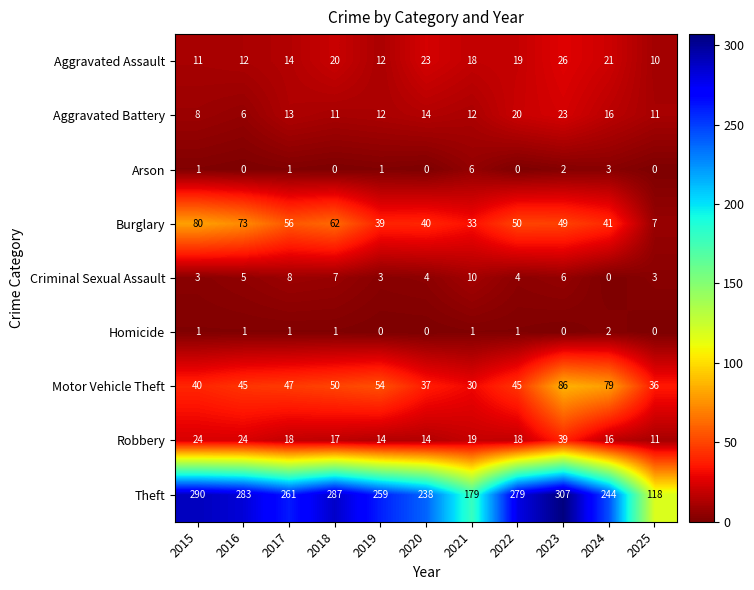

Count the number of categories in the chart.

11